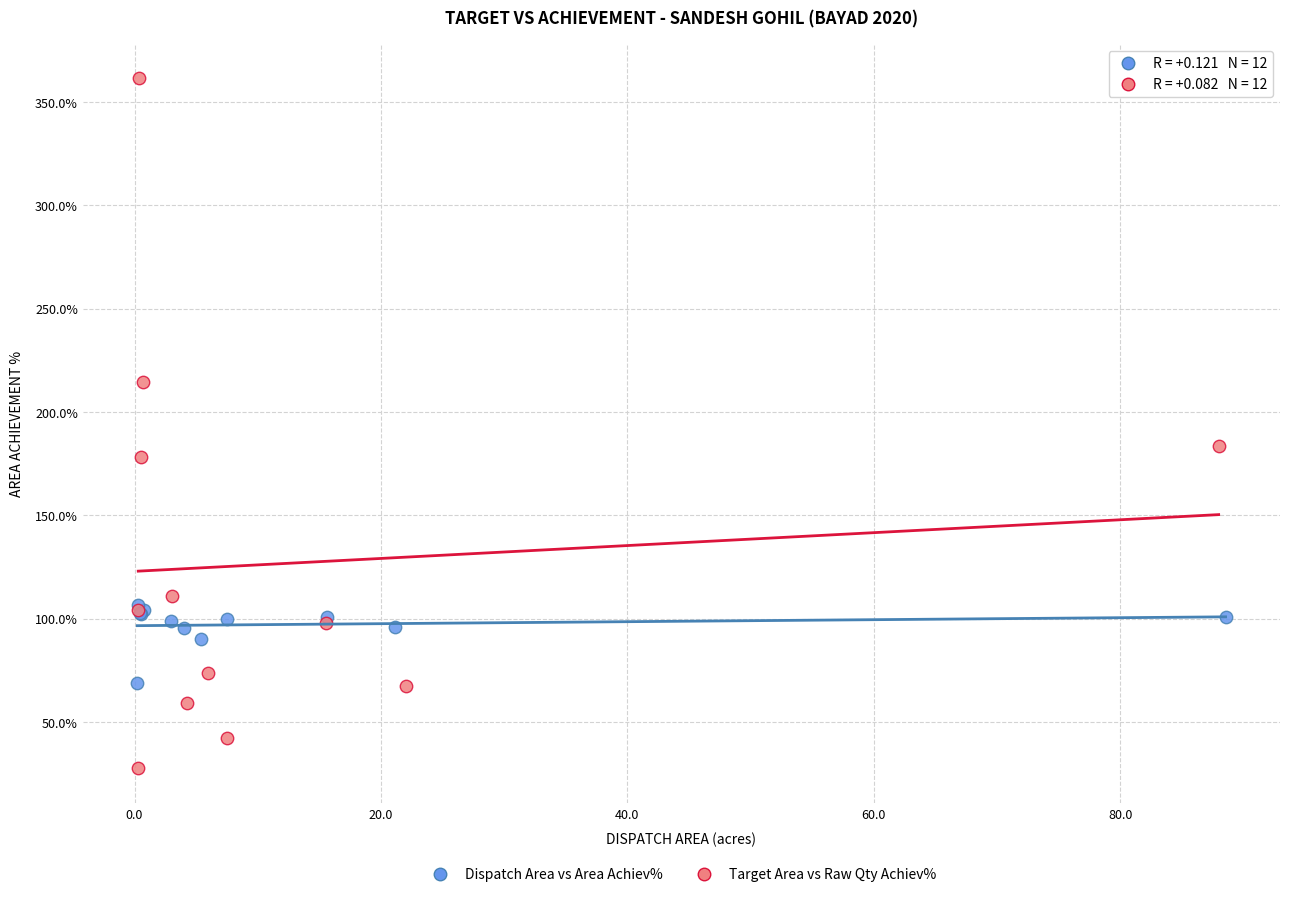

Which series contains the lowest Y value?

Target Area vs Raw Qty Achiev%